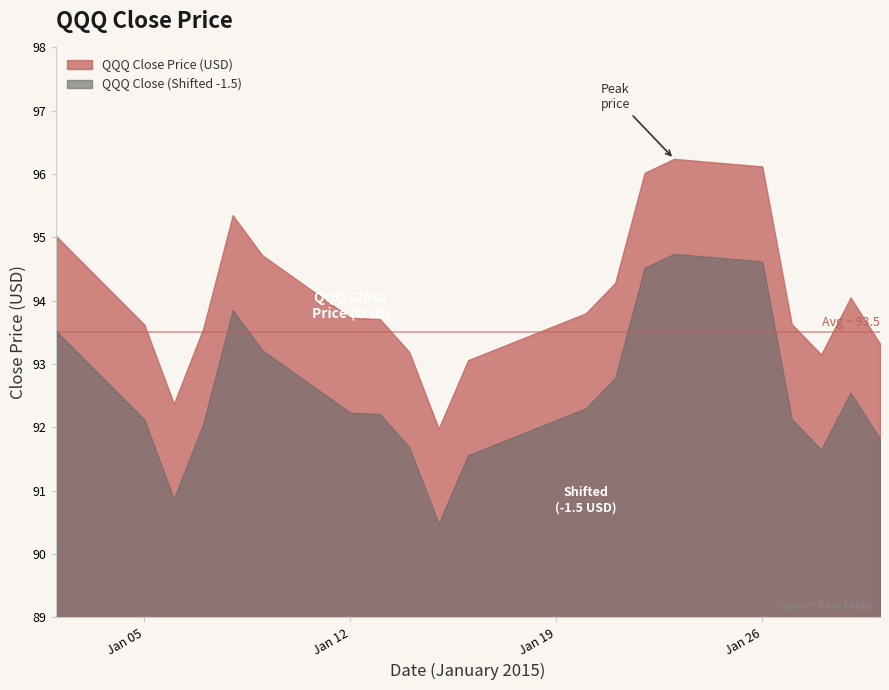

Rank the categories by value from lowest to highest.

2015-01-15, 2015-01-06, 2015-01-16, 2015-01-28, 2015-01-14, 2015-01-30, 2015-01-07, 2015-01-05, 2015-01-27, 2015-01-13, 2015-01-12, 2015-01-20, 2015-01-29, 2015-01-21, 2015-01-09, 2015-01-02, 2015-01-08, 2015-01-22, 2015-01-26, 2015-01-23